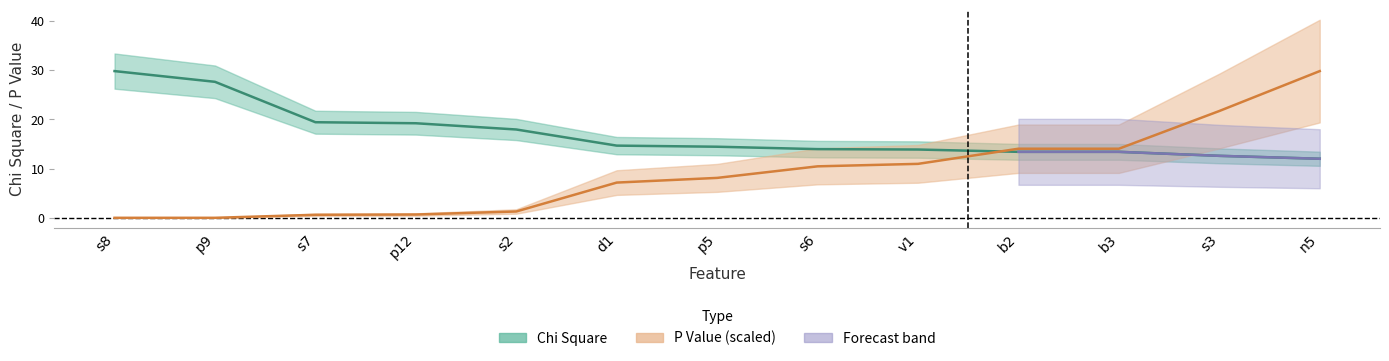

List the series in order of their overall mean, lowest first.

P Value, Chi Square